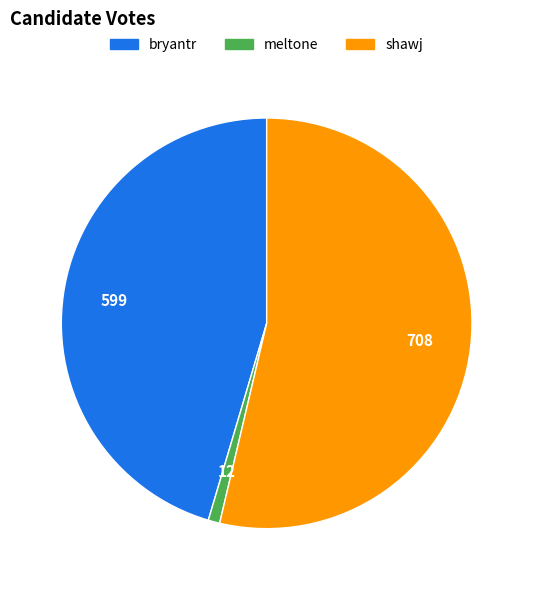

Count the number of slices in the pie.

3